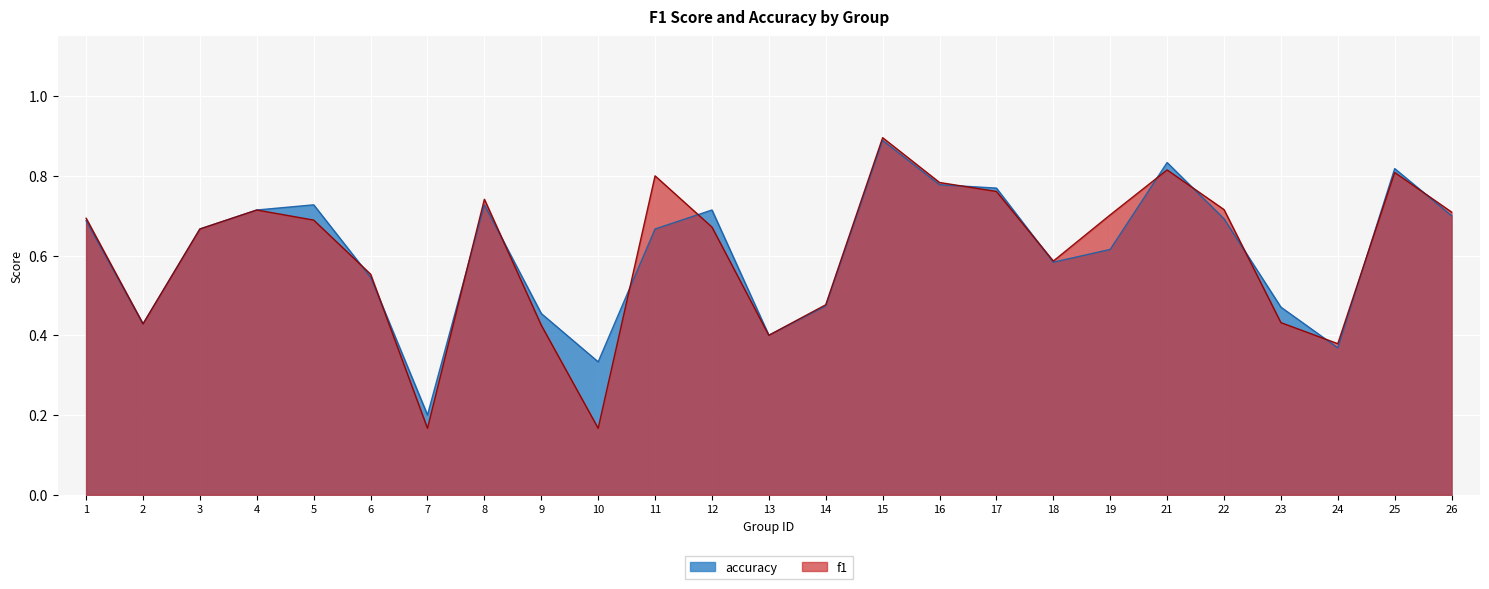

True or false: f1 and accuracy intersect in this chart.

True